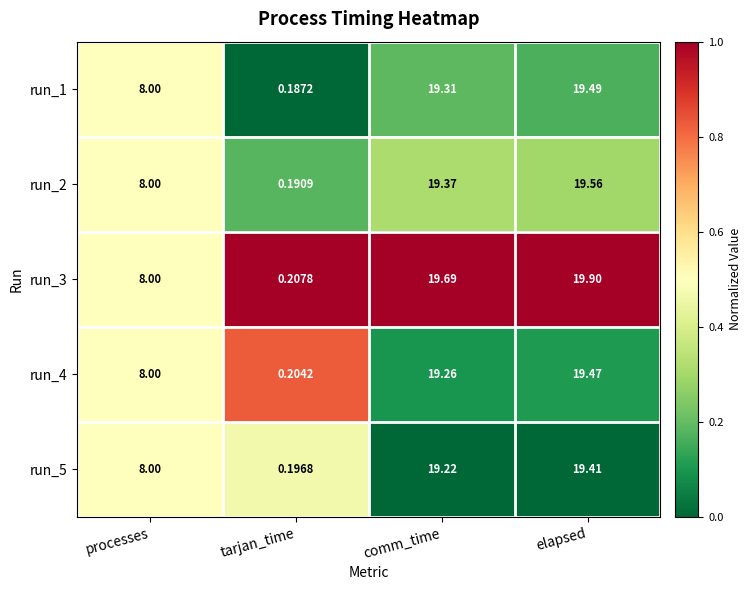

Rank the series by their maximum value, from highest to lowest.

run_3, run_2, run_1, run_4, run_5